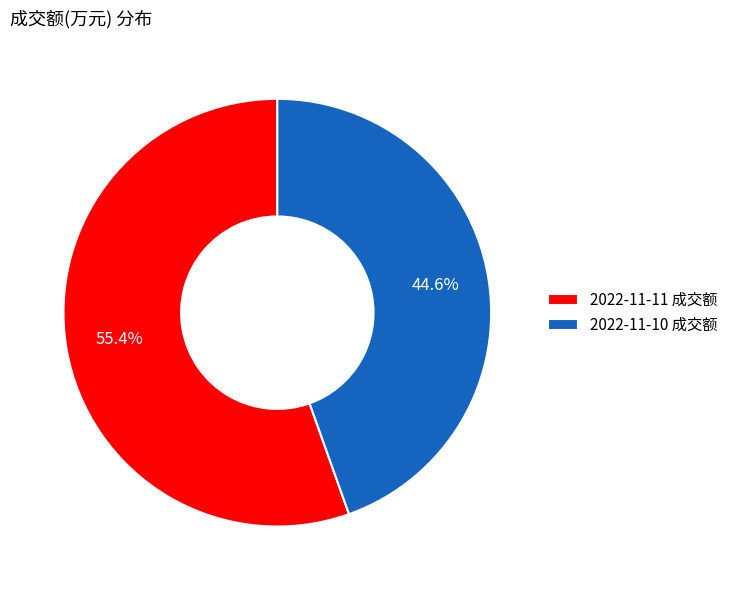

Which slice represents more than half of the pie?

2022-11-11 成交额